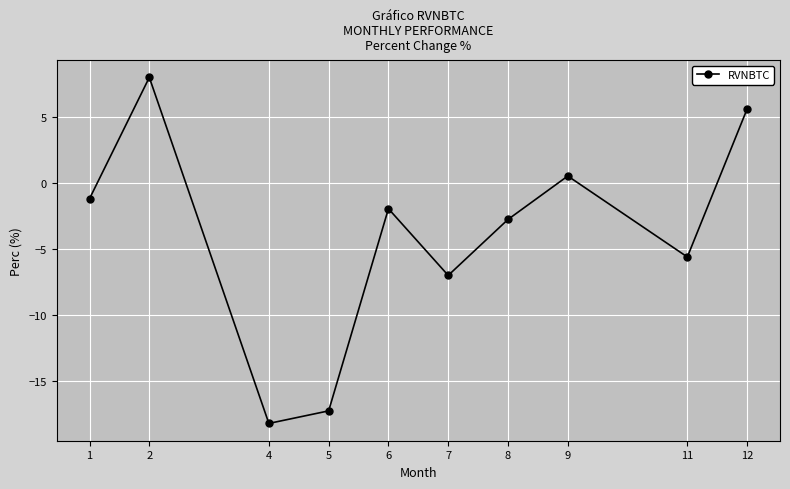

Which category has the highest value across all series?

2